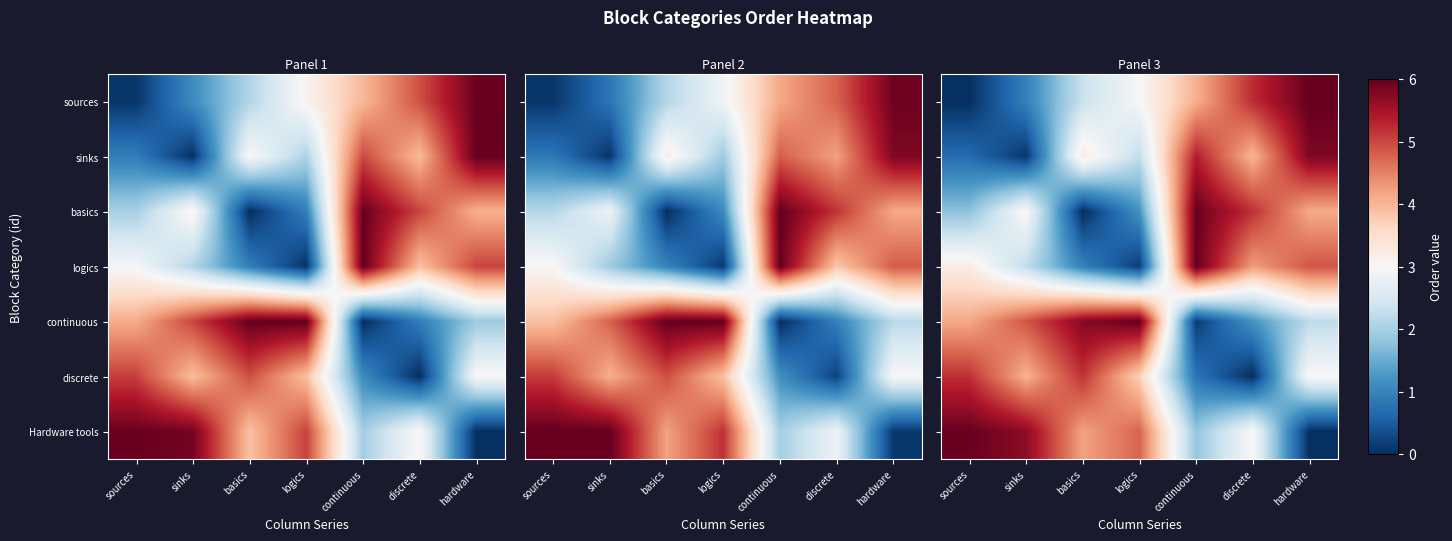

How many values in the row_6 series exceed 4?

4